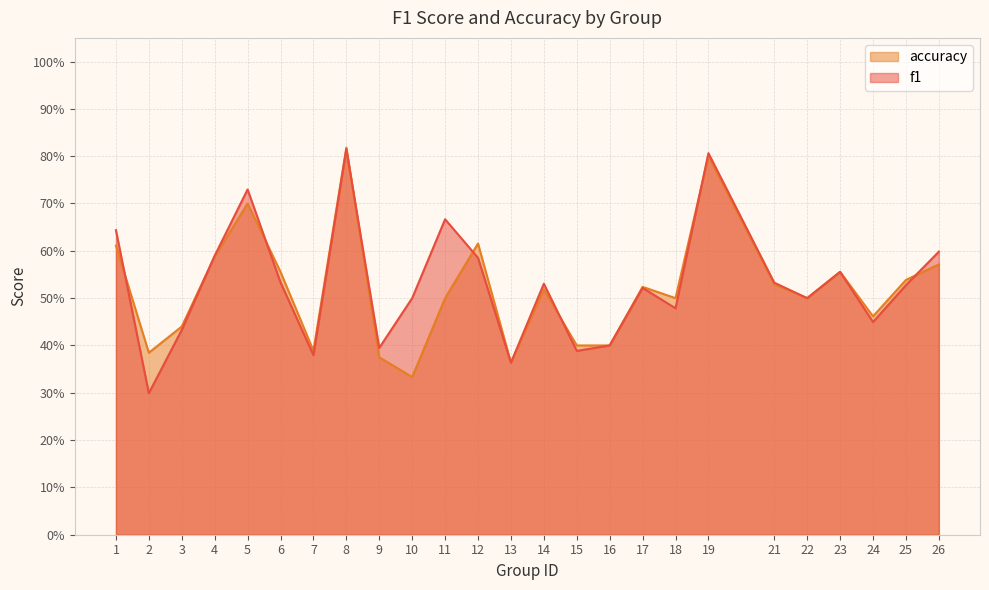

Which category has the lowest value across all series?

2